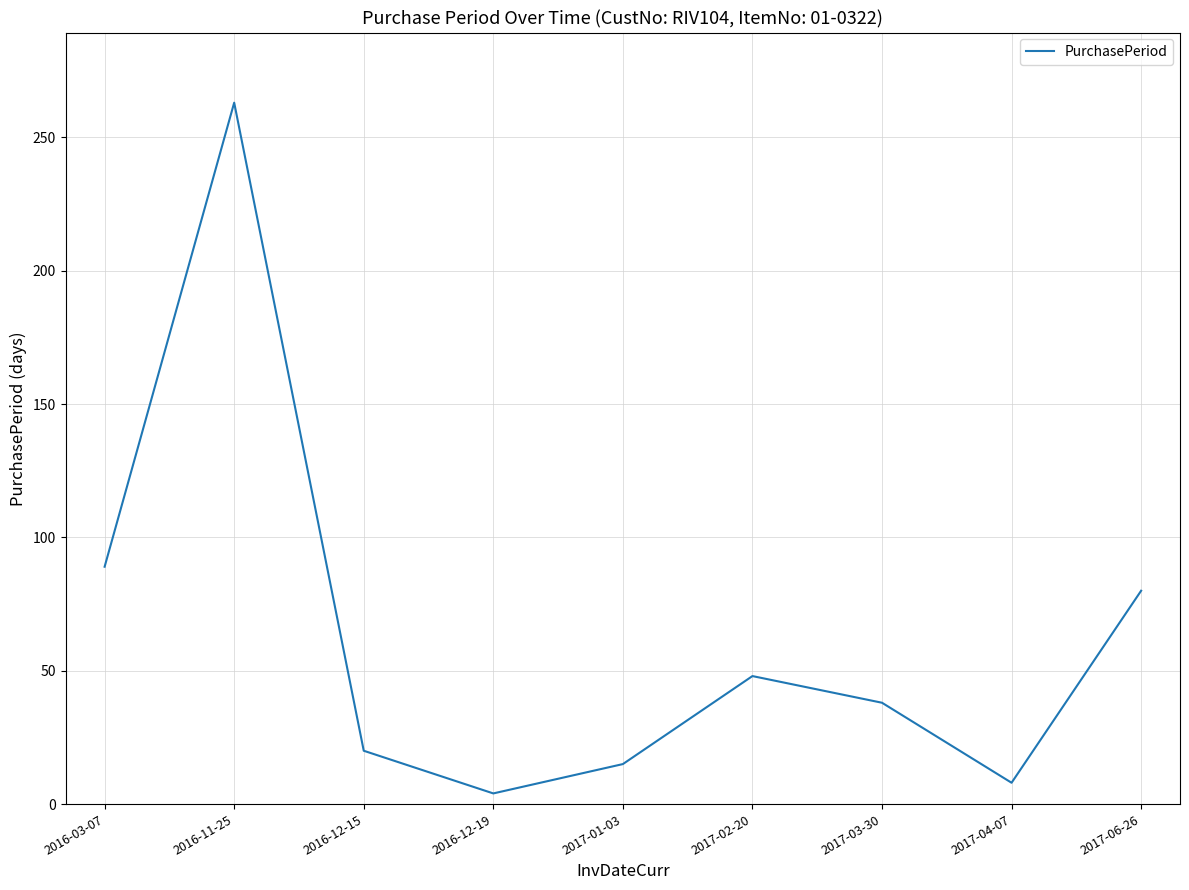

Approximately how many times larger is the value at 2016-11-25 compared to 2017-01-03?

17.5